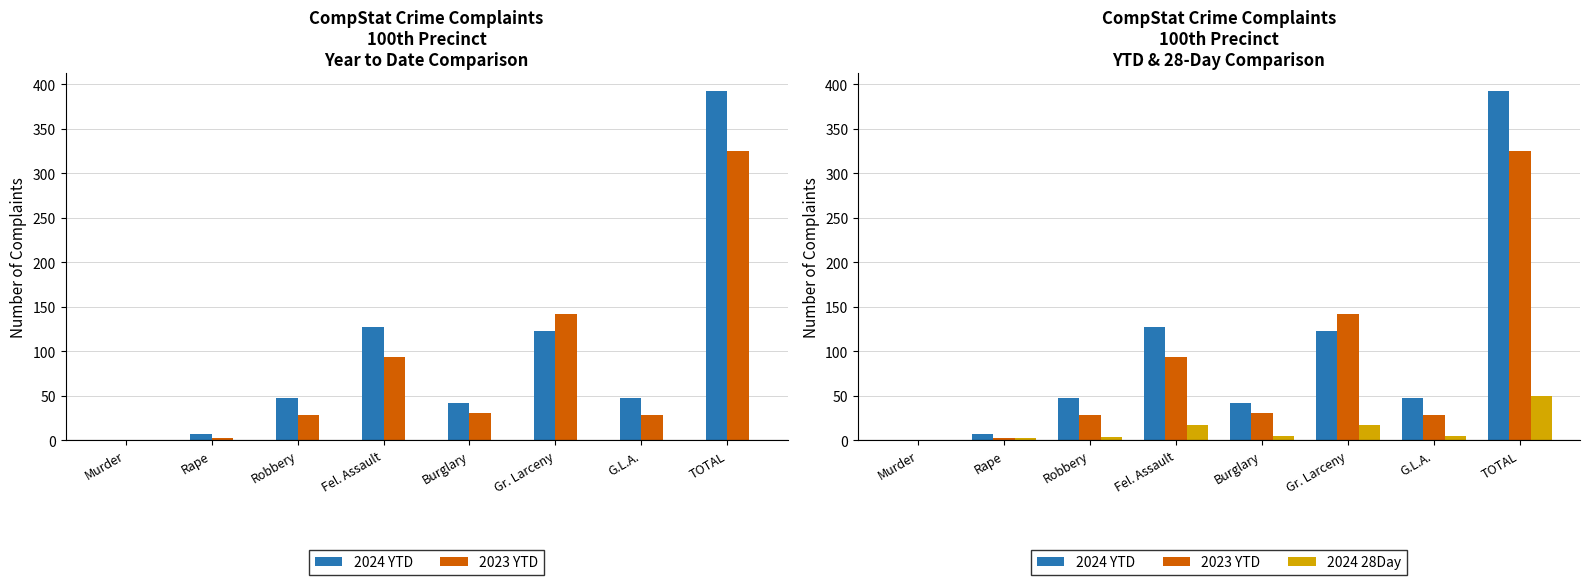

True or false: 2024 28Day has a value of 33 at TOTAL.

False